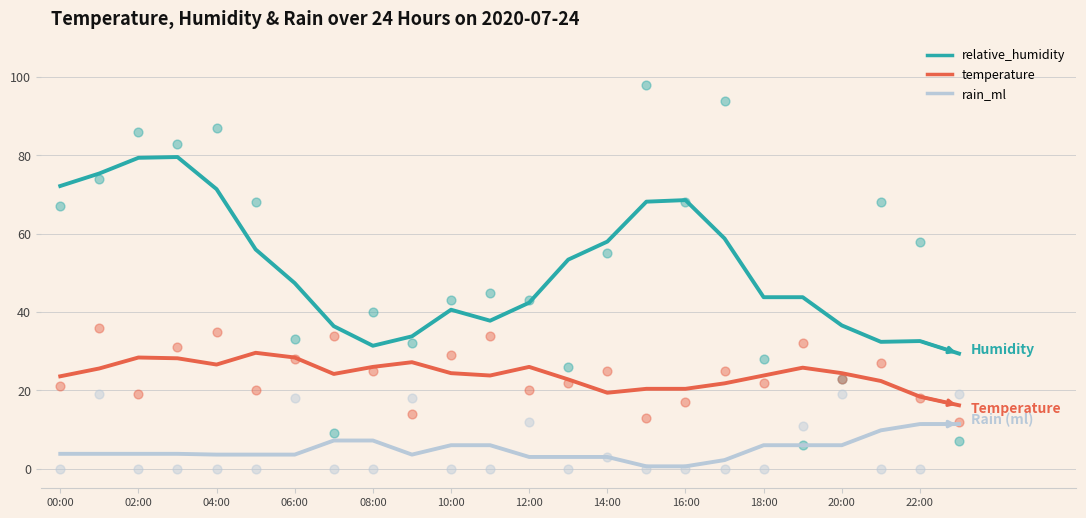

At how many categories does at least one series exceed 25?

24